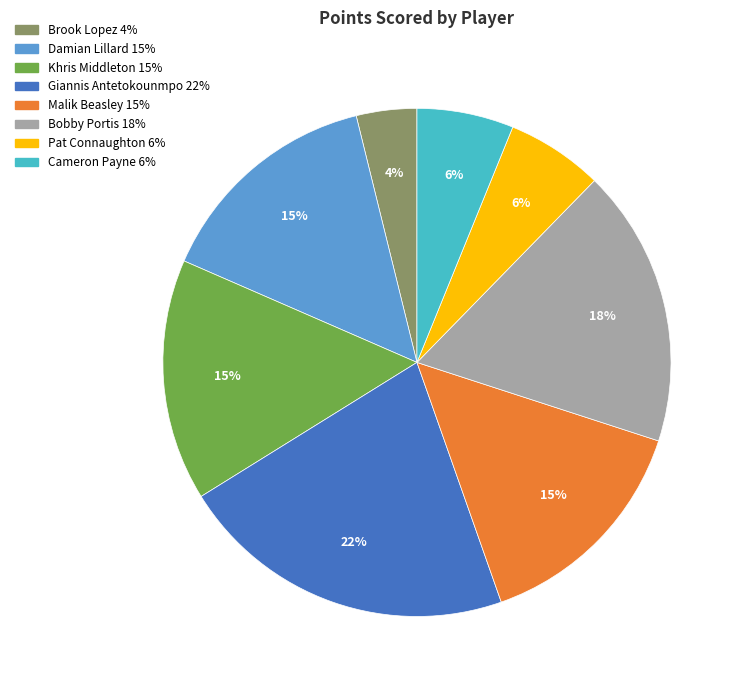

Does any single category account for the majority?

No